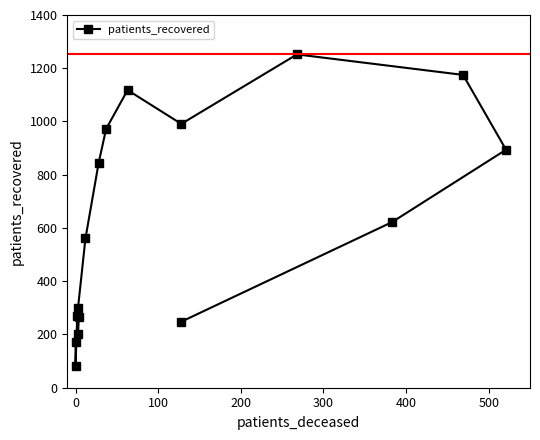

True or false: the data shows 1495 at 13.

False